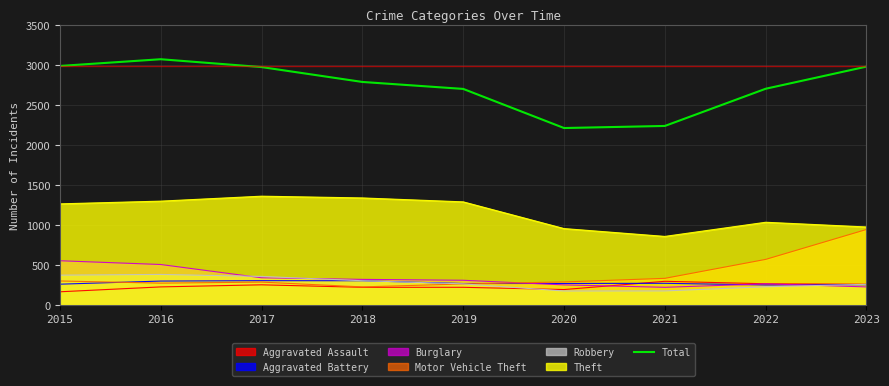

How many interior local peaks (higher than both neighbors) does the data have?

1